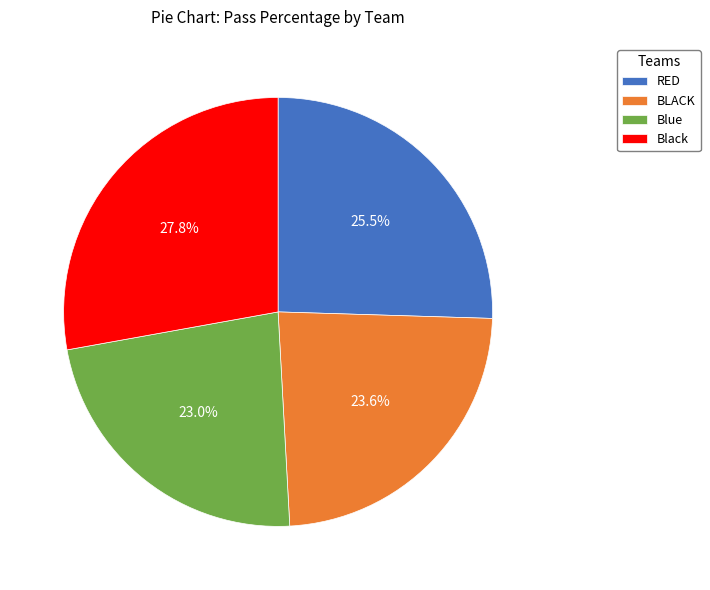

Is there any slice that represents more than half of the pie?

No